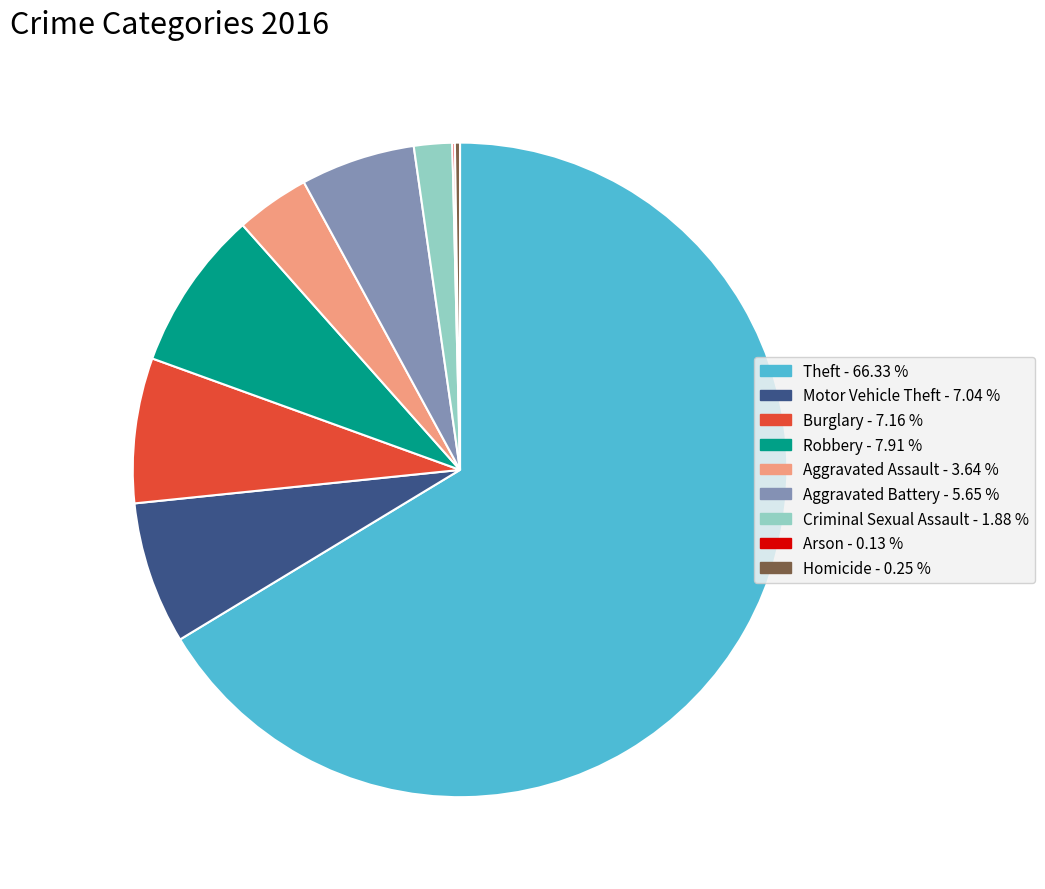

Approximately how many times larger is the value at Burglary compared to Motor Vehicle Theft?

1.0